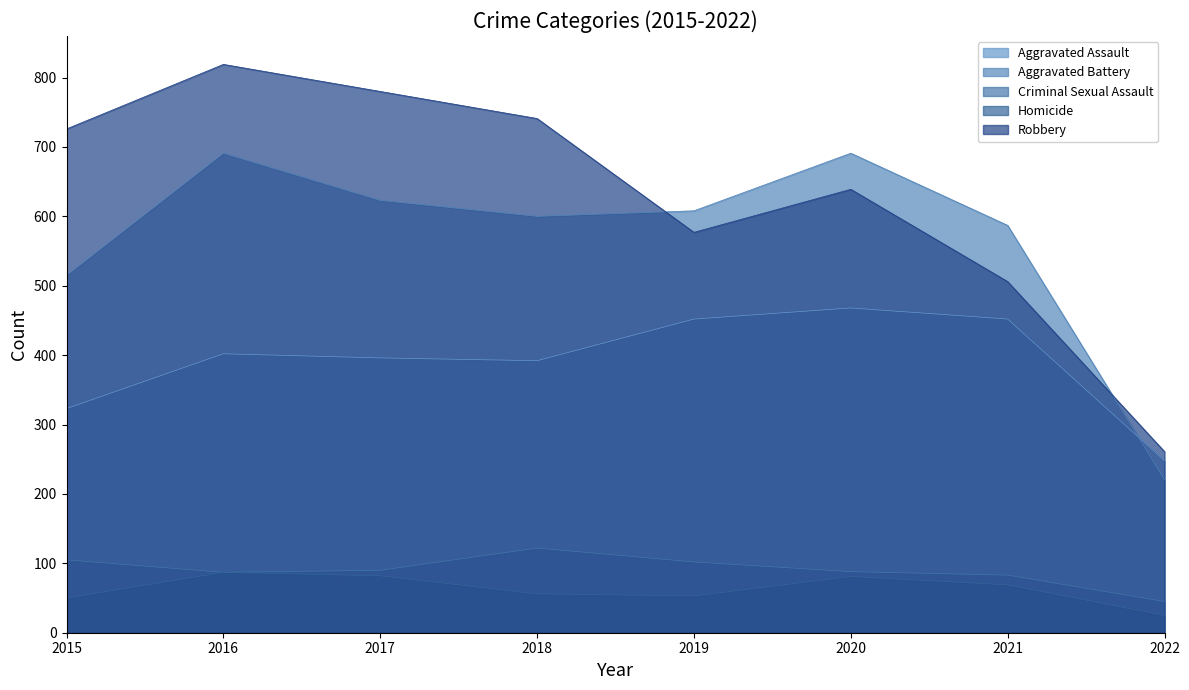

What is the value of the Criminal Sexual Assault point at the 8th from the left?

45